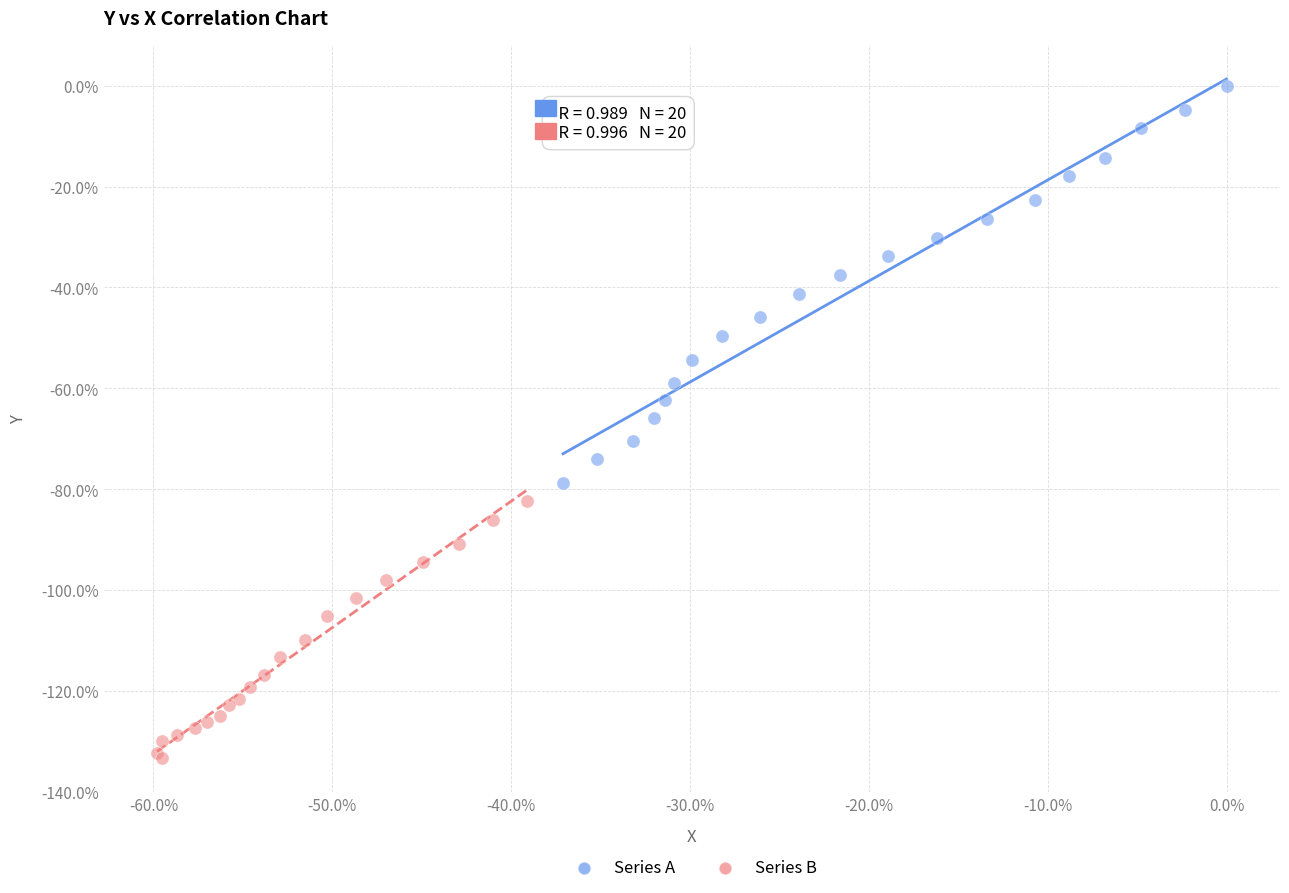

What are all the series names shown in the legend?

Series A, Series B